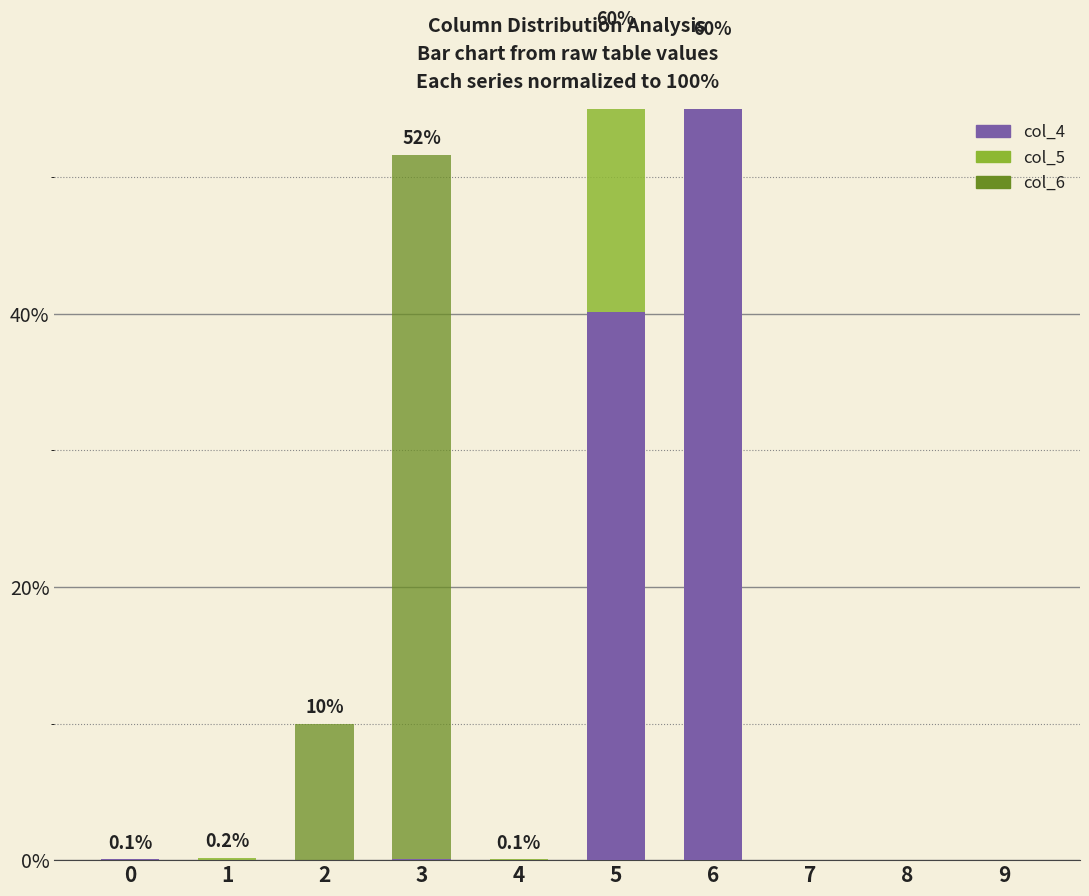

Is it true that col_6 equals 13.1 at 2?

False